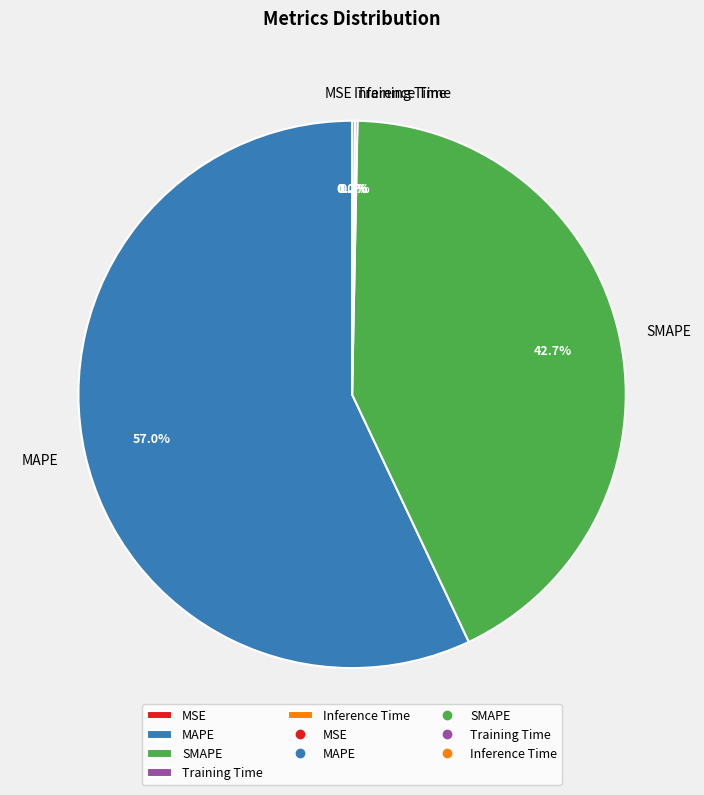

Which slice is the largest?

MAPE